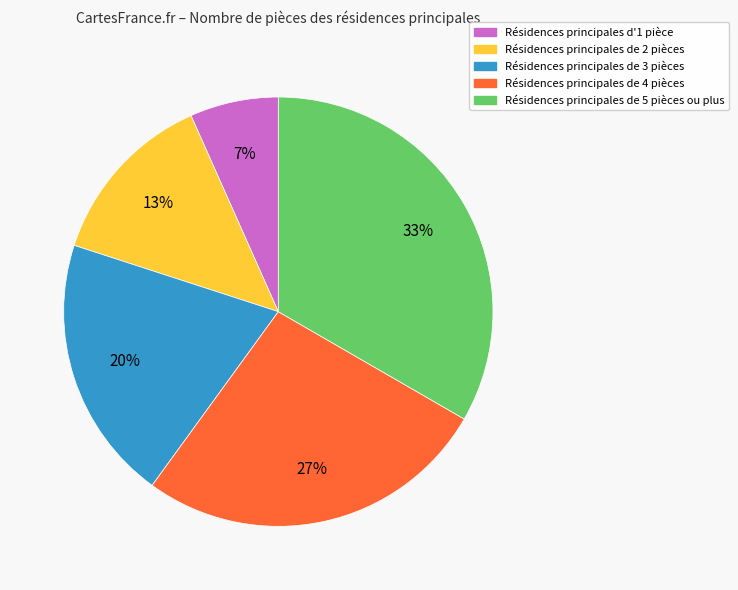

Is there any slice that represents more than half of the pie?

No